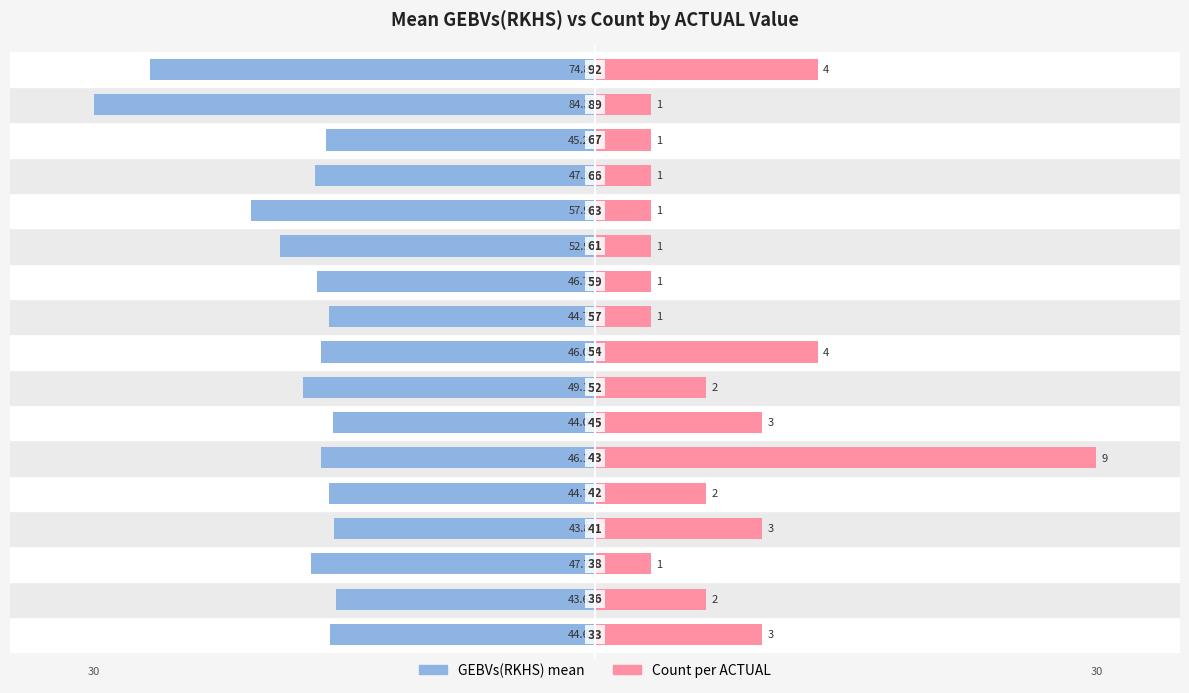

How many groups of bars are there?

17